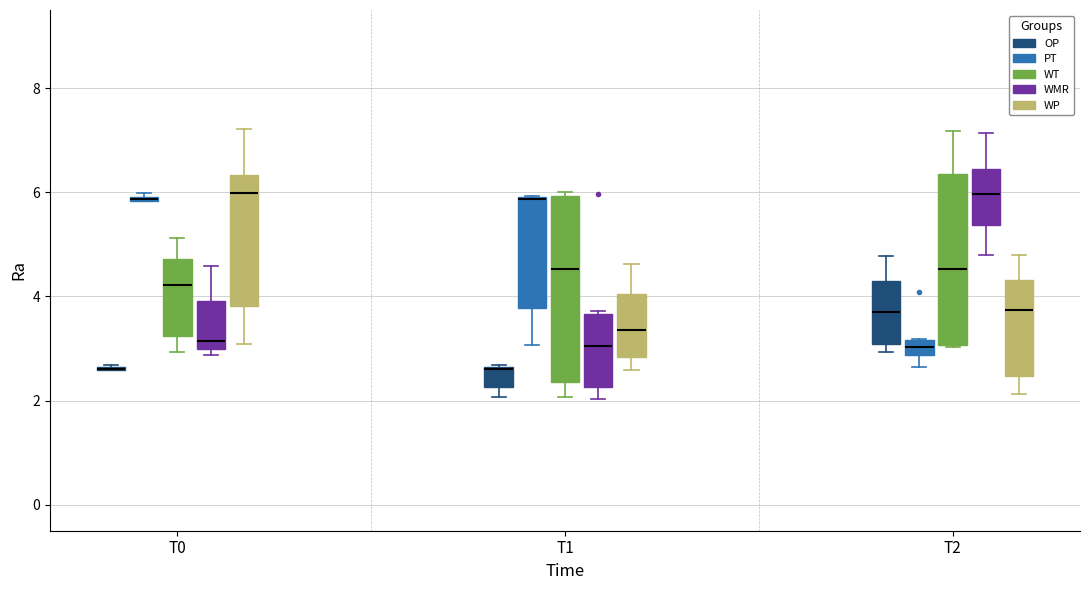

Comparing the boxes themselves (not the whiskers), which one is the tallest?

T1 (WT)